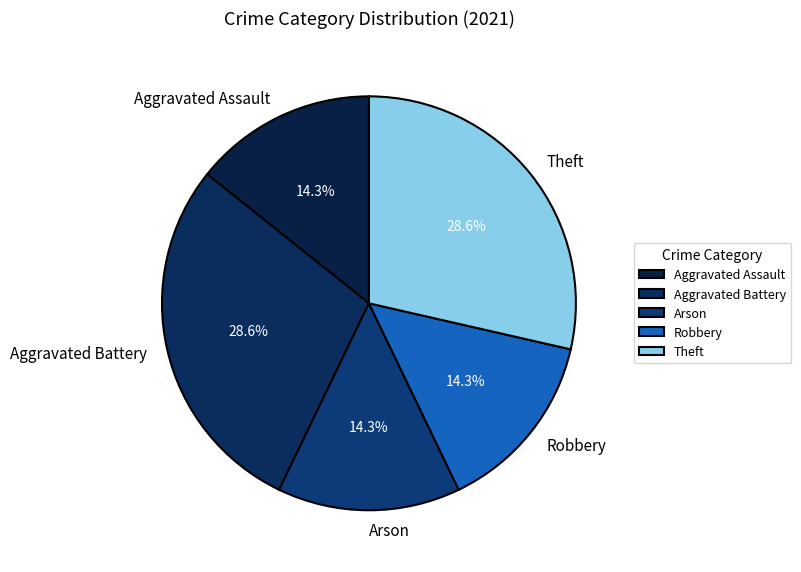

To the nearest percent, what is the average slice percentage?

20%